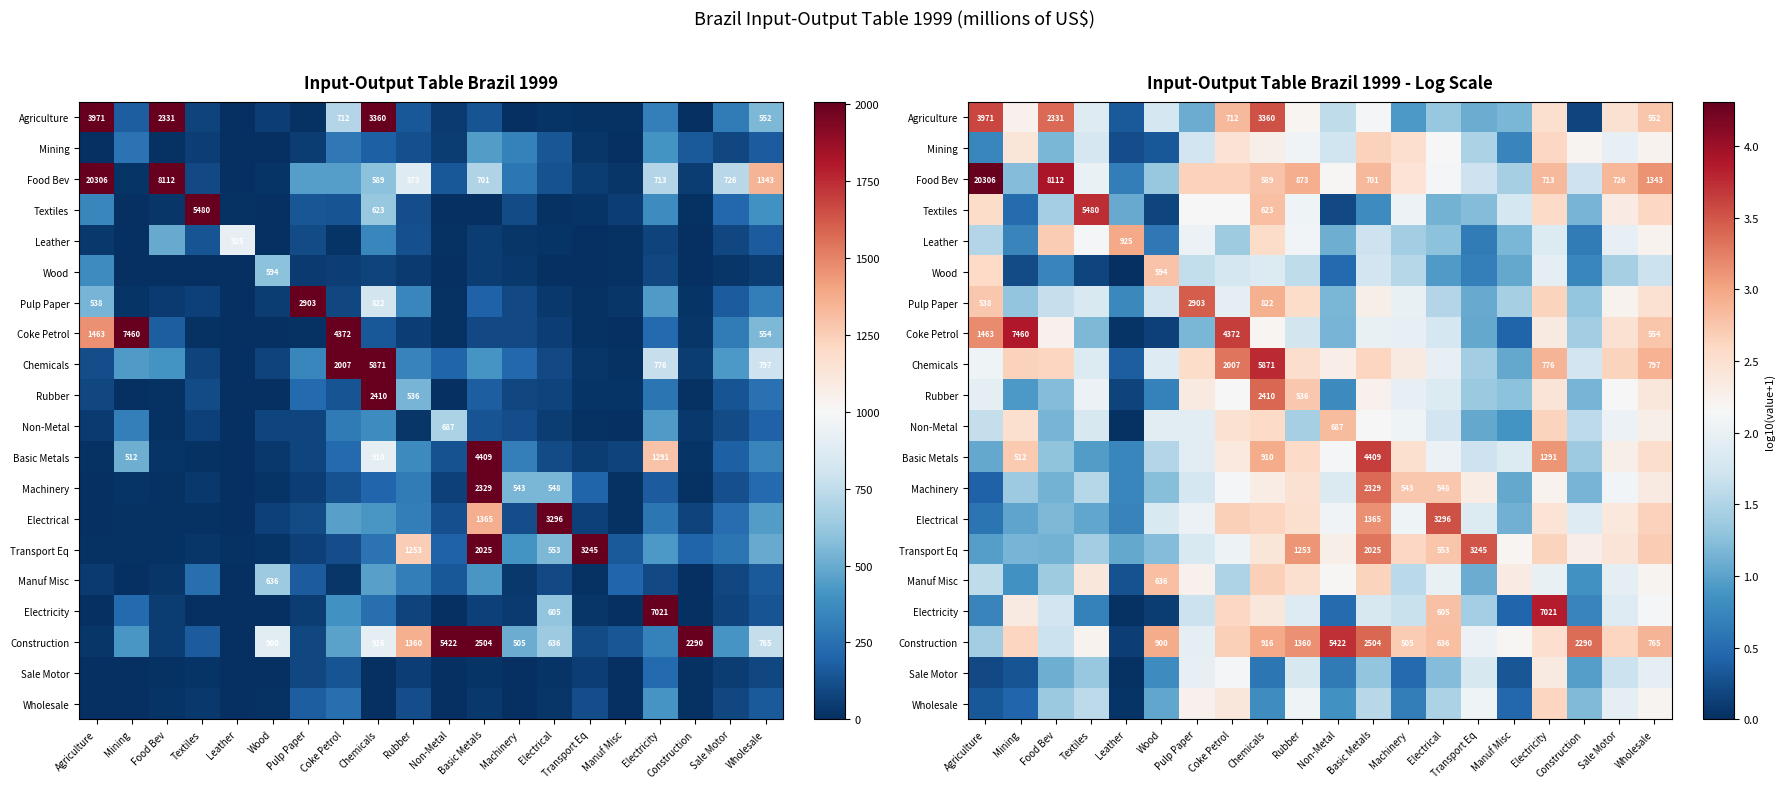

What is the difference between the Wholesale values at Electrical and Electricity?

1.1